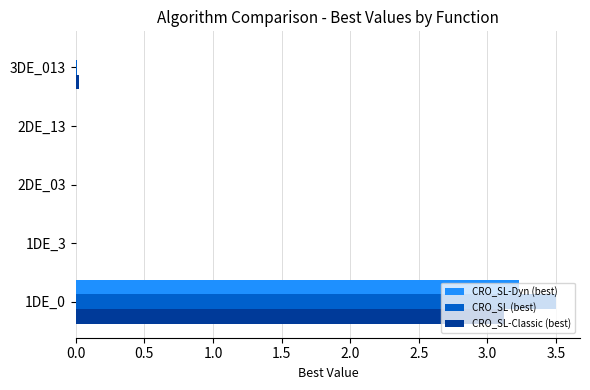

Is the value of CRO_SL (best) at 1DE_0 greater than the value of CRO_SL-Dyn (best) at 1DE_0?

Yes